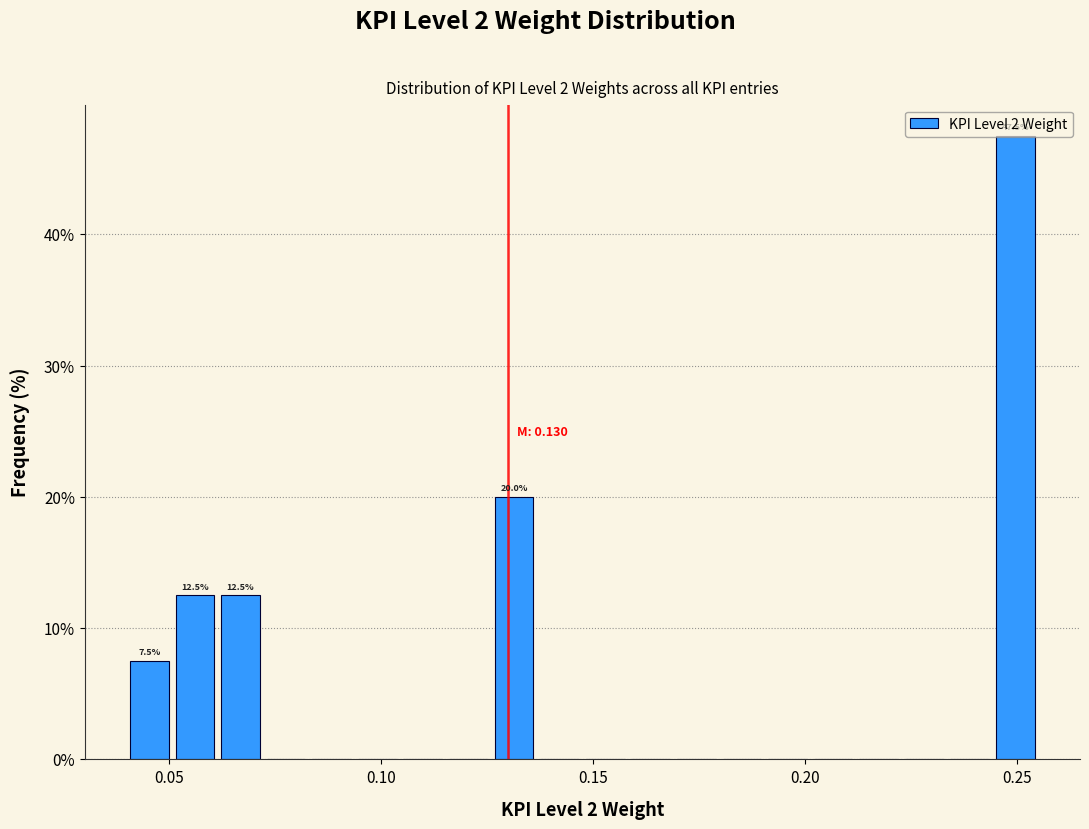

Around what value on the x-axis is the tallest bar? Give the approximate position of its centre, as read against the axis.

0.250